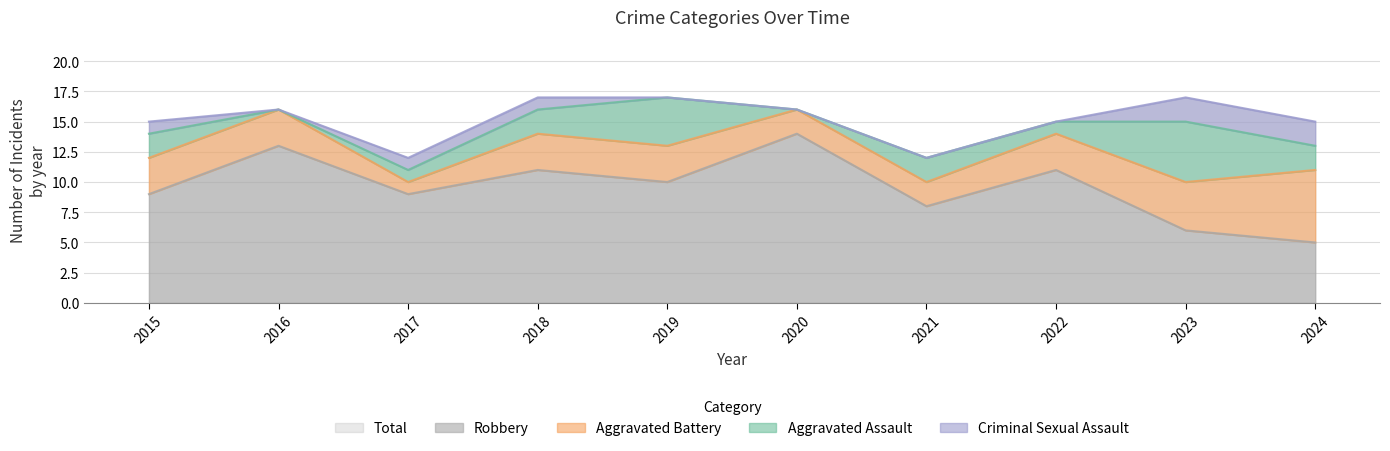

The Aggravated Battery series shows 3 at 2018. True or false?

True